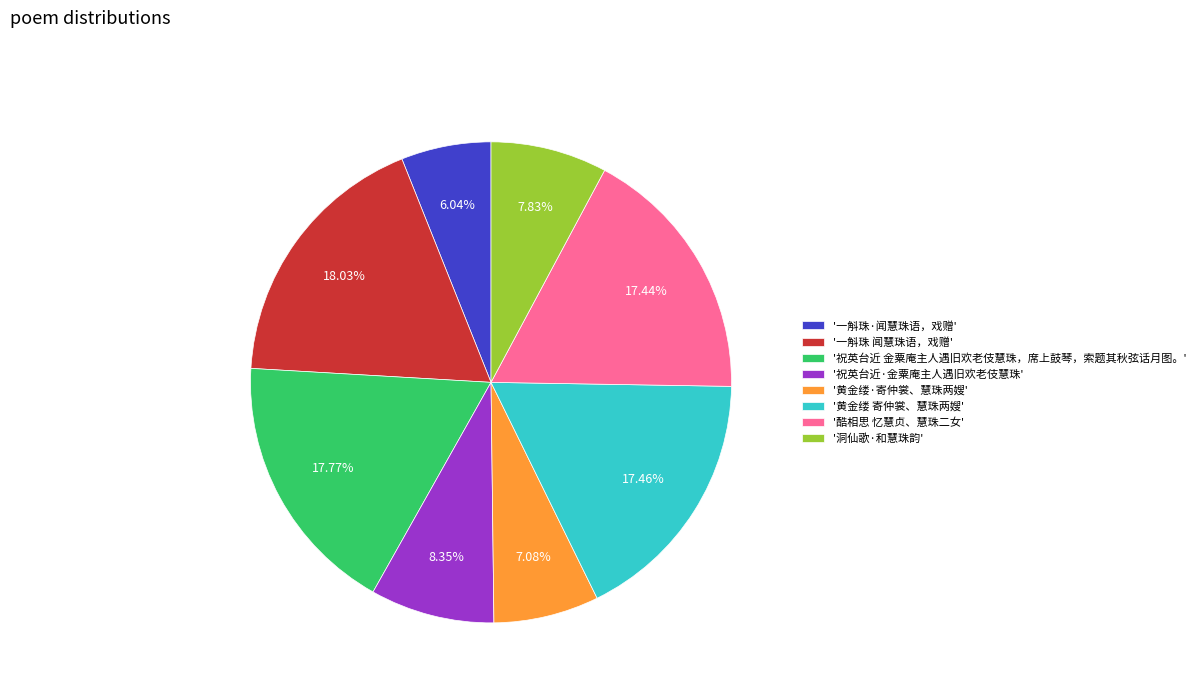

Between '洞仙歌·和慧珠韵' and '黄金缕·寄仲裳、慧珠两嫂', which is larger?

'洞仙歌·和慧珠韵'